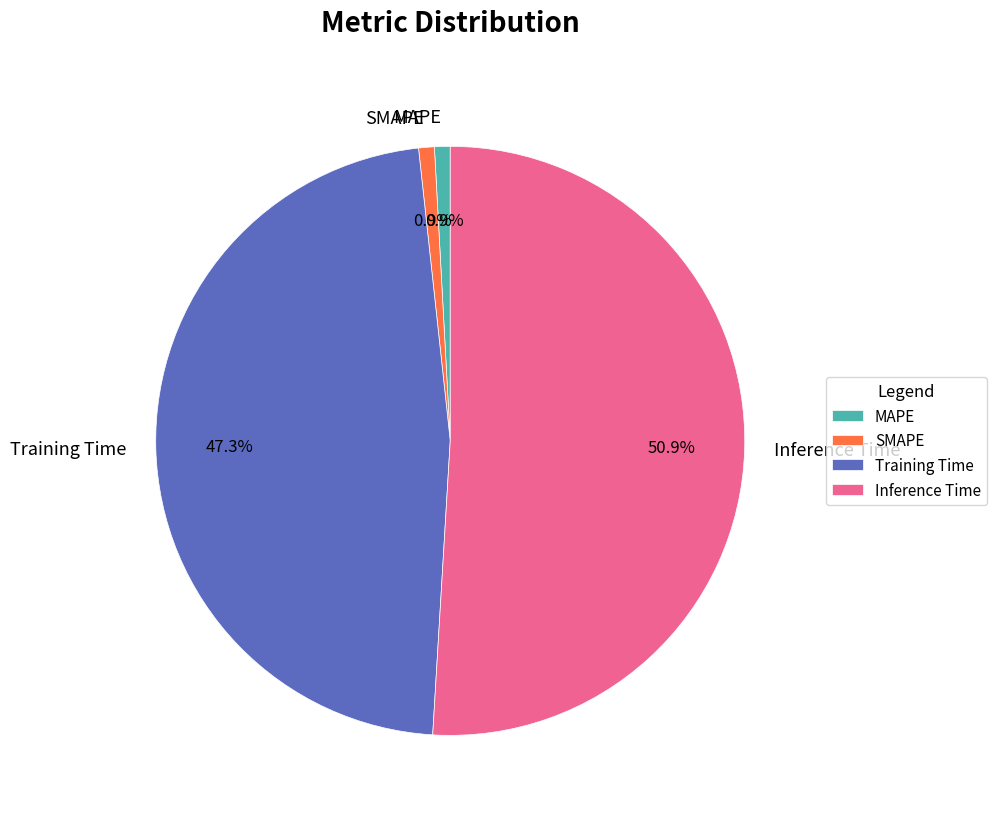

Which category accounts for the majority?

Inference Time